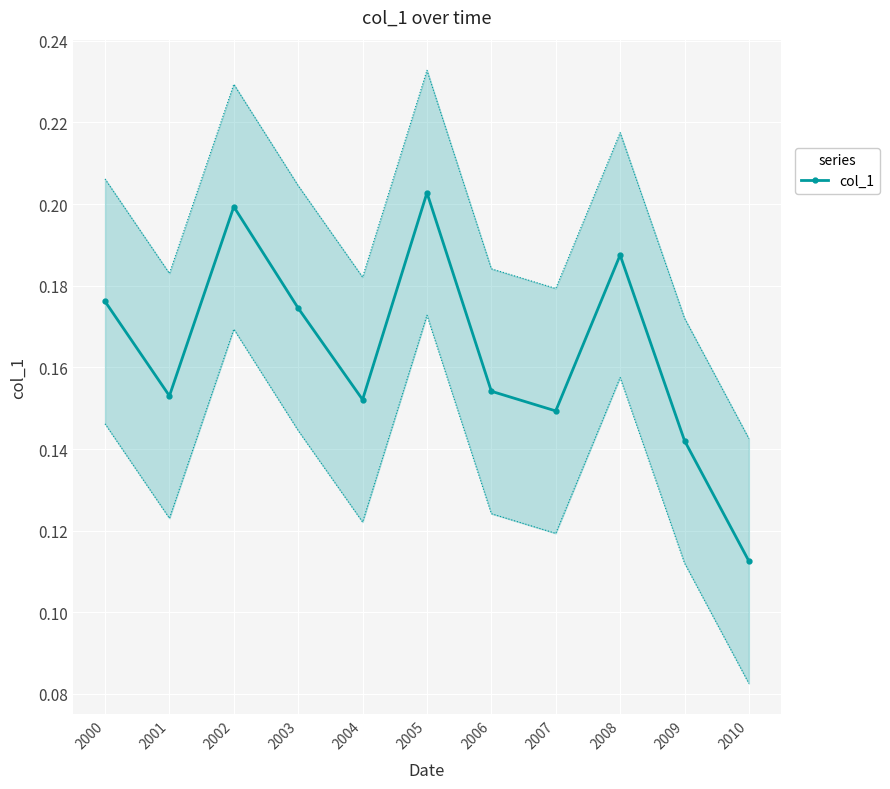

Which label corresponds to the largest value in the chart?

2005